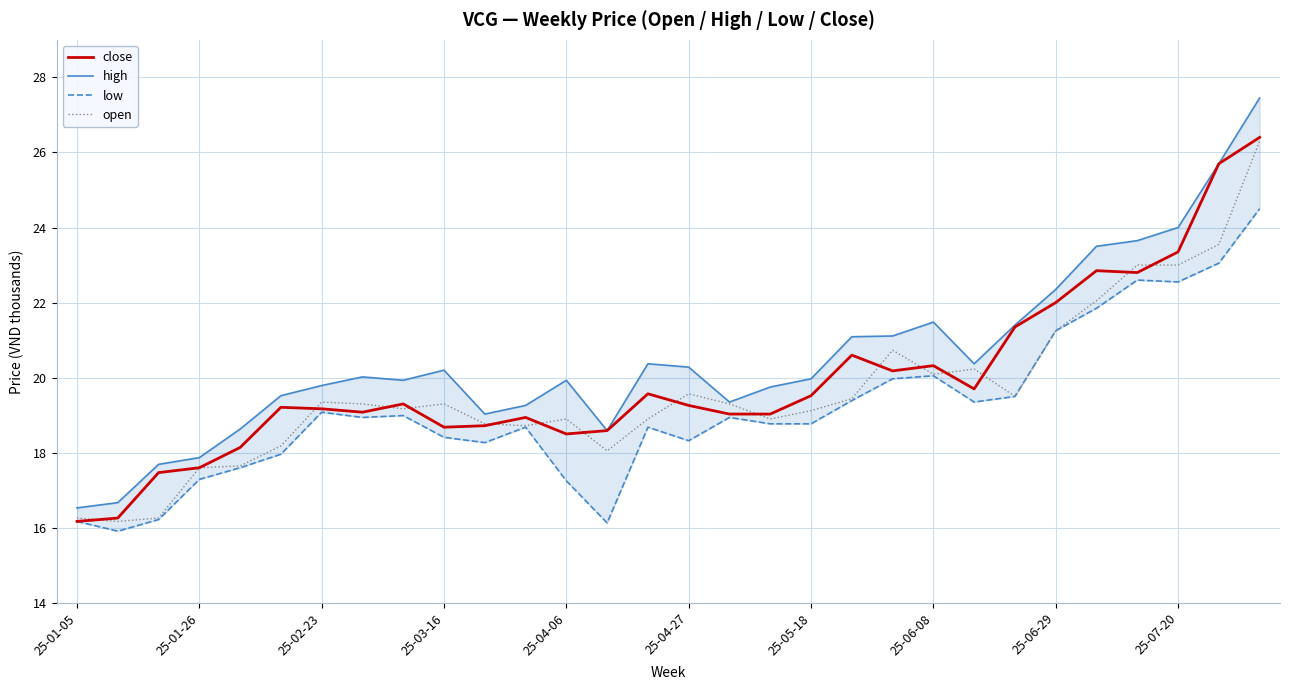

How many interior local peaks does the open series have?

6